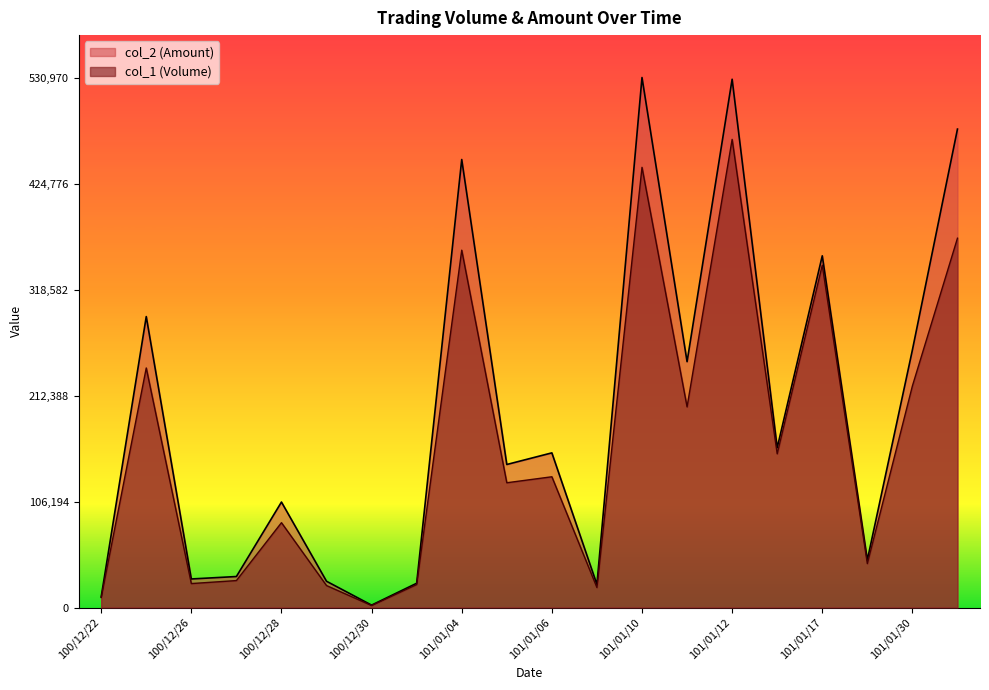

Which series has the largest range (max minus min)?

col_2 (Amount)